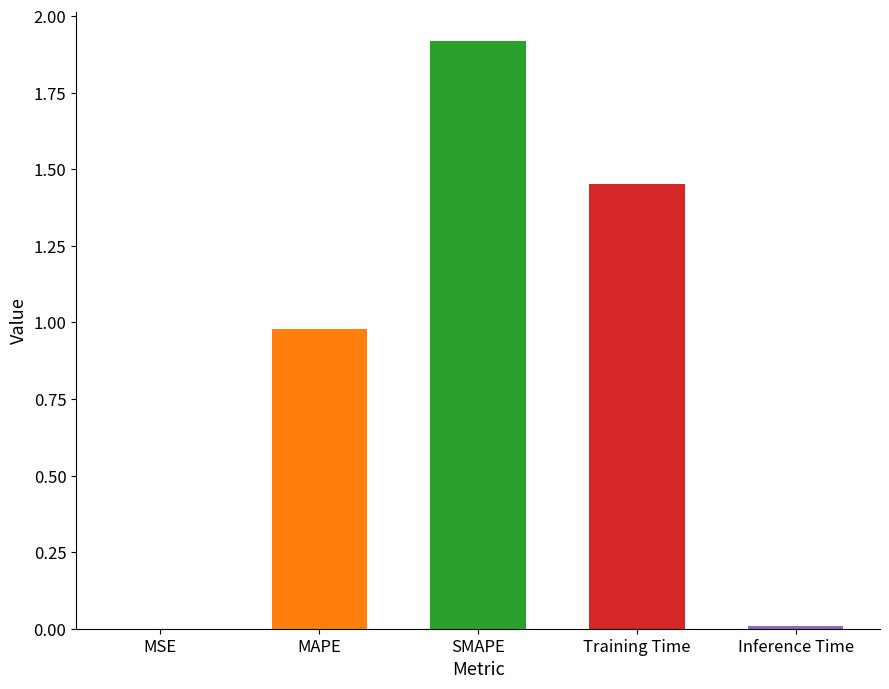

What is the greatest value displayed?

1.9